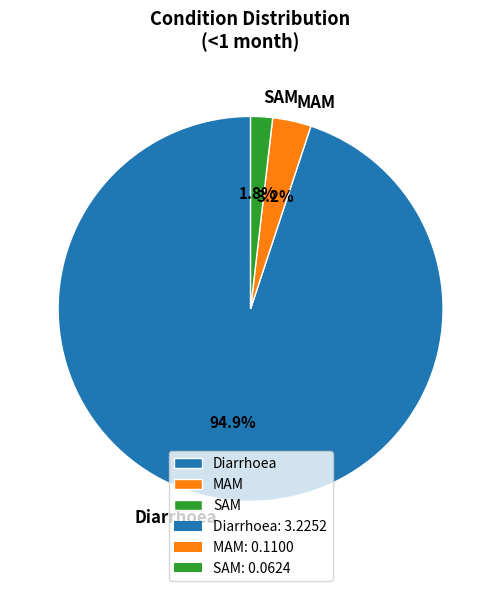

Which category accounts for the majority?

Diarrhoea